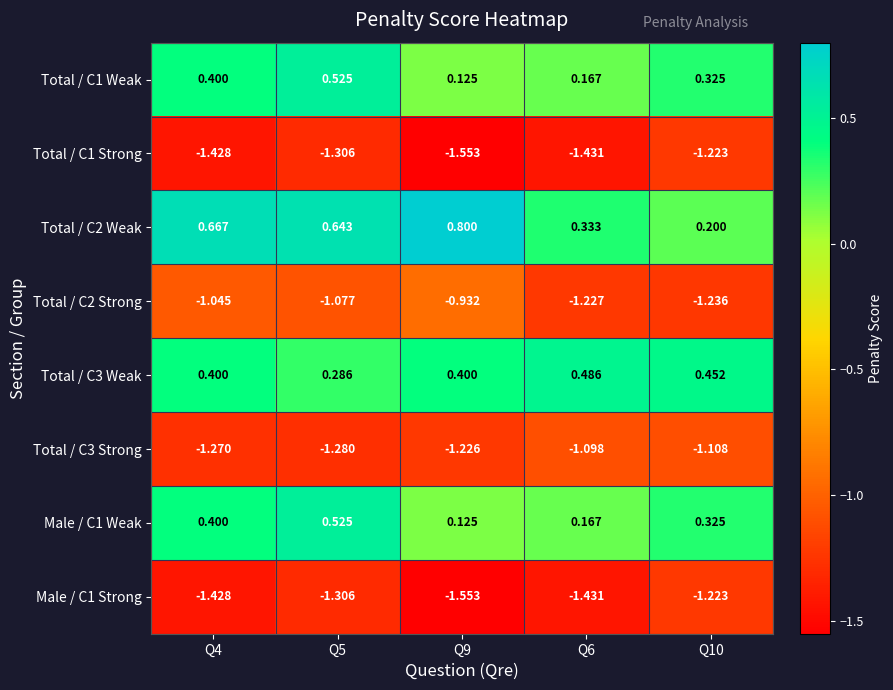

How many distinct data groups are displayed?

8